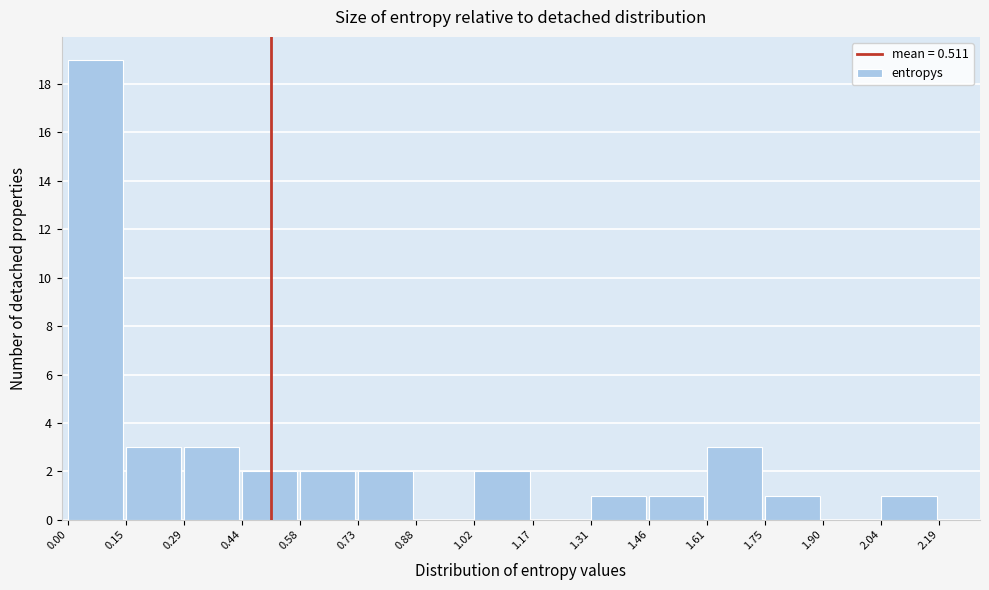

How tall is the bar that spans 1.02 to 1.17 on the x-axis? The values are not printed on the chart, so give them approximately, as read against the axis.

2